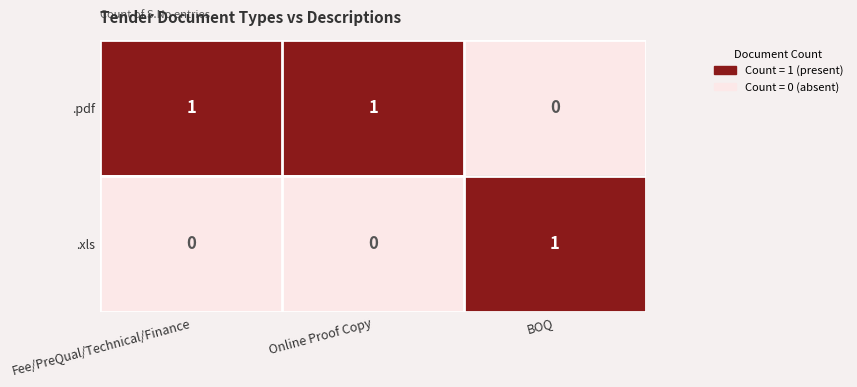

The value of .xls at Online Proof Copy is 0. True or false?

True